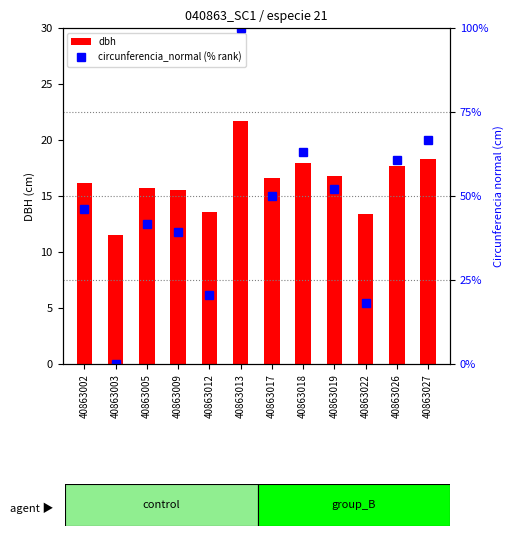

What is the spread (max minus min) of values at 40863026?

43.1